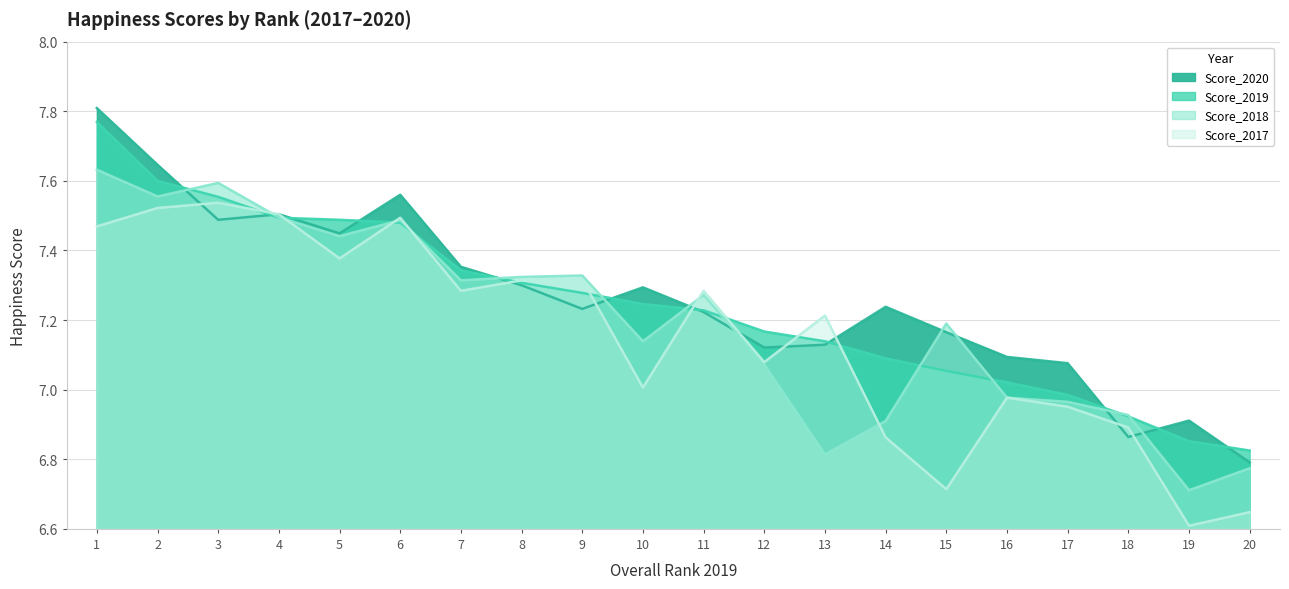

What are all the series names shown in the legend?

Score_2019, Score_2018, Score_2017, Score_2020